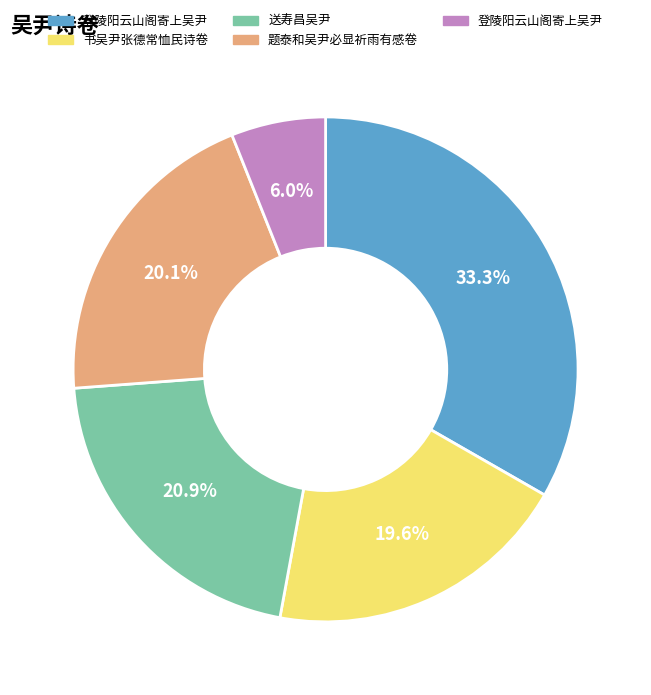

Does any single category account for the majority?

No